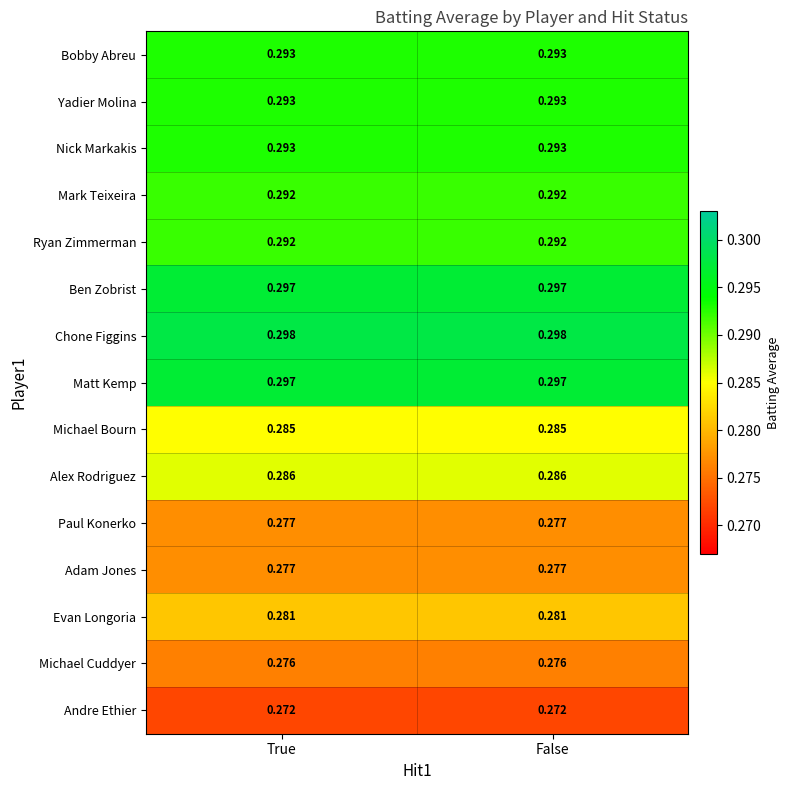

Which series has the largest total across all categories?

Chone Figgins